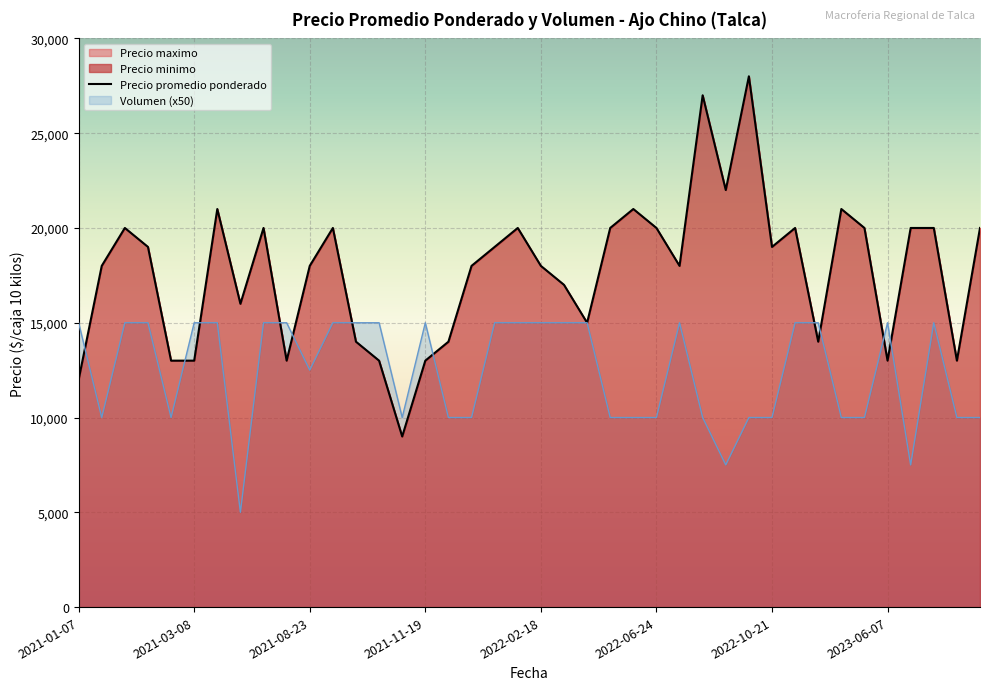

How many lines are shown in the chart?

2